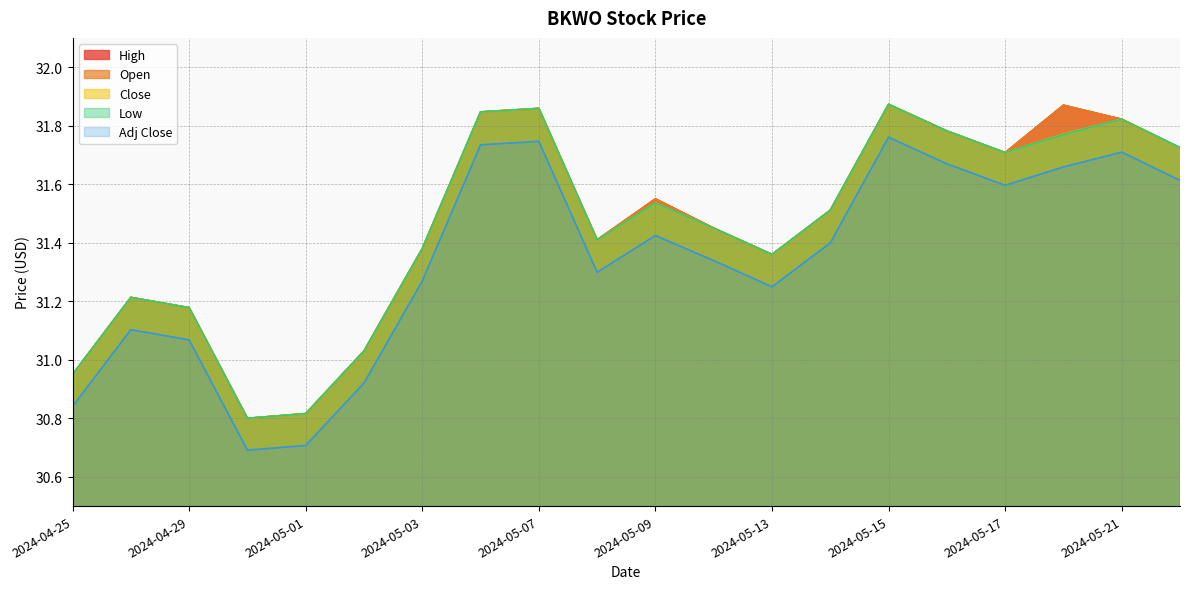

True or false: Low and Close cross at least once.

False